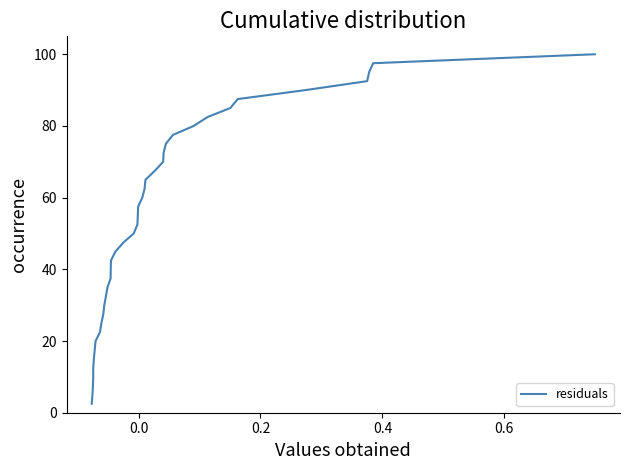

What is the maximum value shown in the chart?

100.0